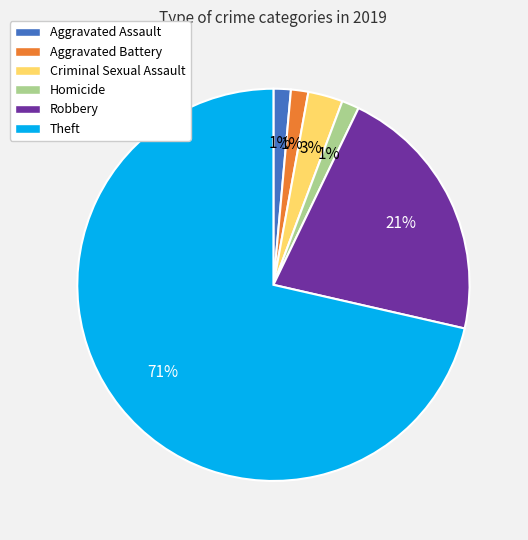

To the nearest percent, what is the average slice percentage?

17%